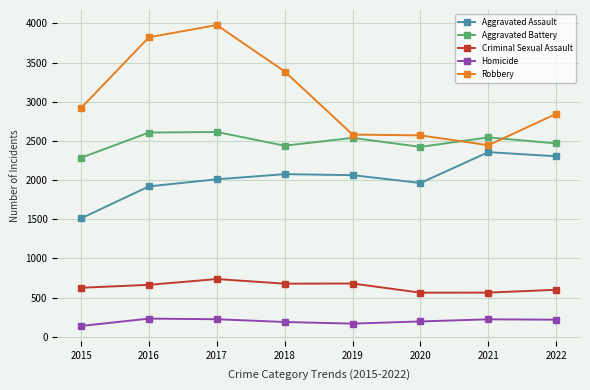

Does the chart display data point markers on the line(s)?

Yes